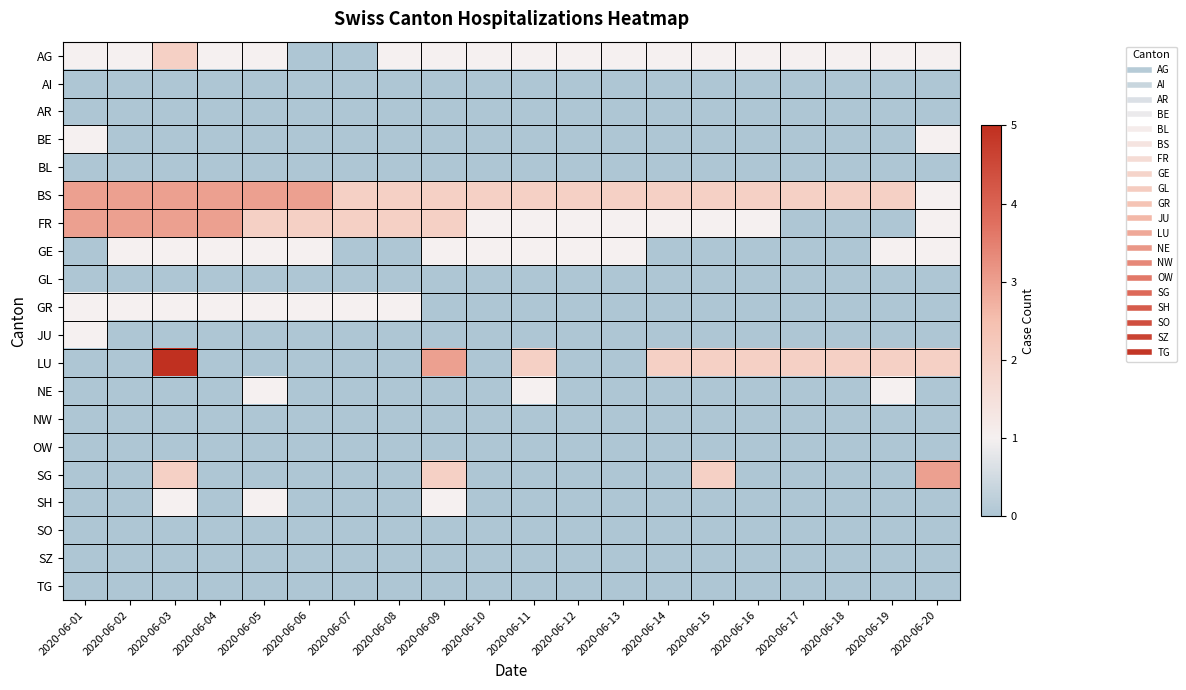

Which has a higher value, 2020-06-06 or 2020-06-09?

2020-06-09